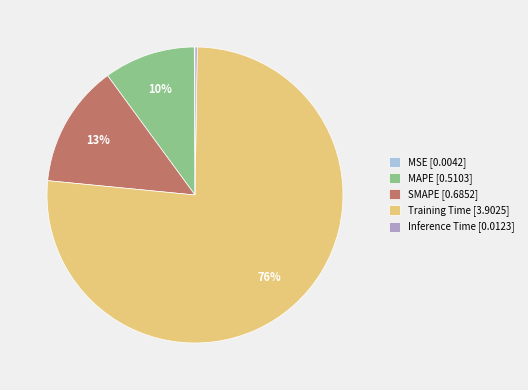

Is the sum of SMAPE [0.6852] and MAPE [0.5103] greater than half?

No